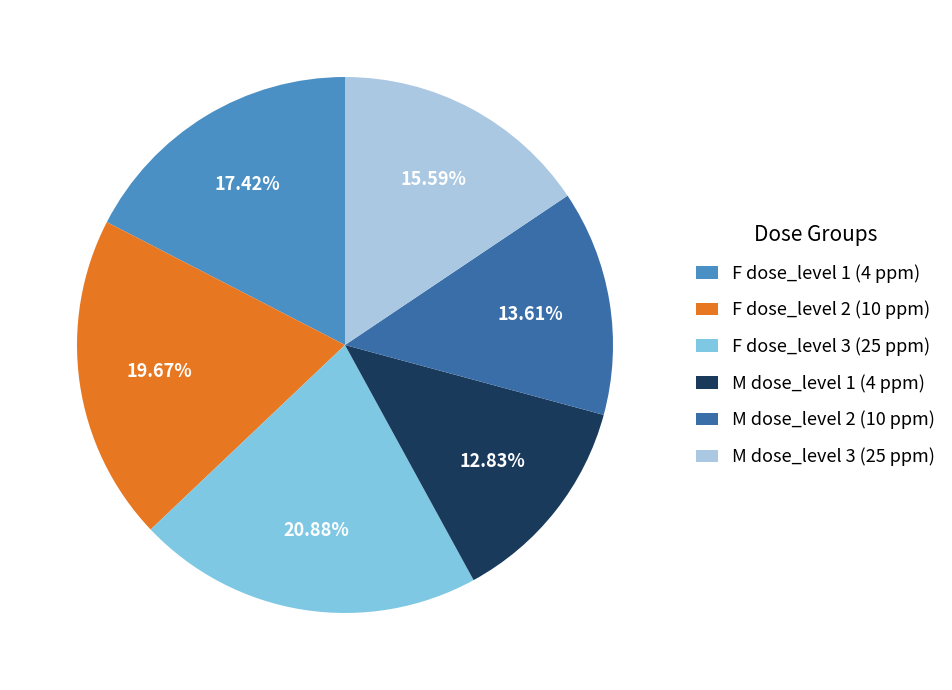

Is there a majority slice in this chart?

No